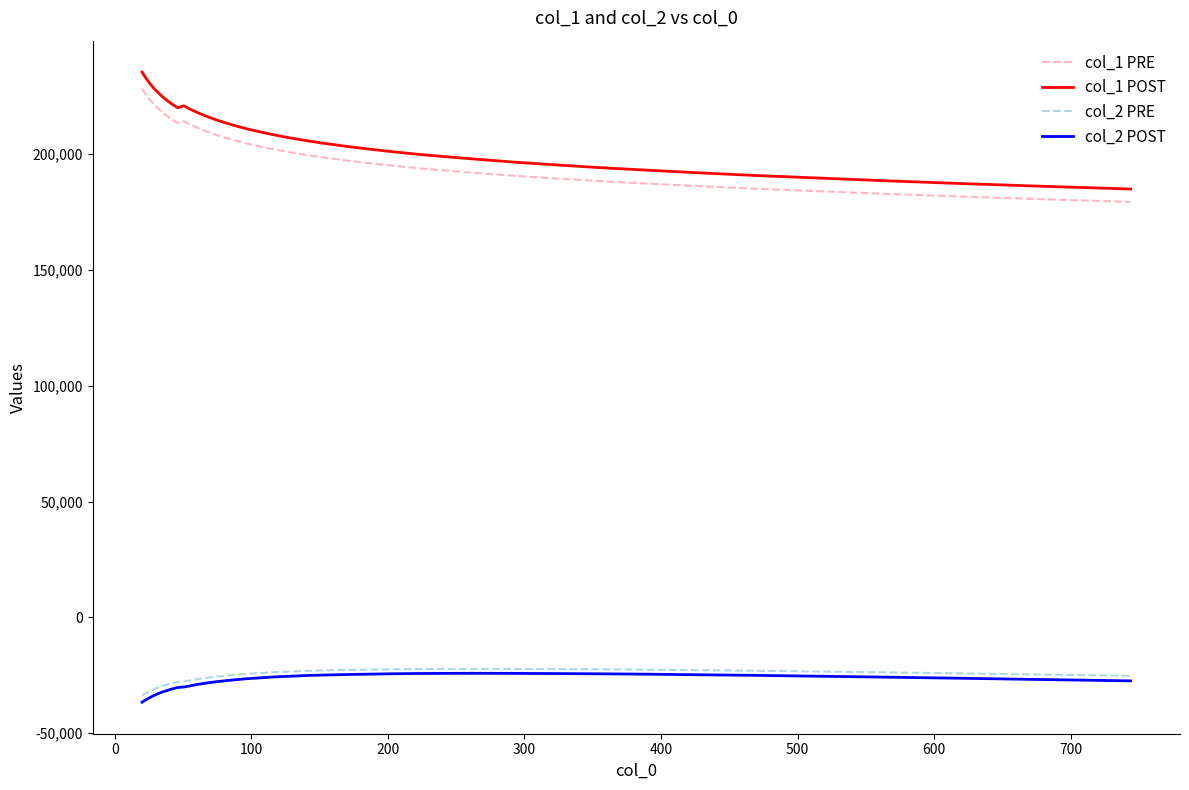

Which series has the widest spread of values?

col_1 POST